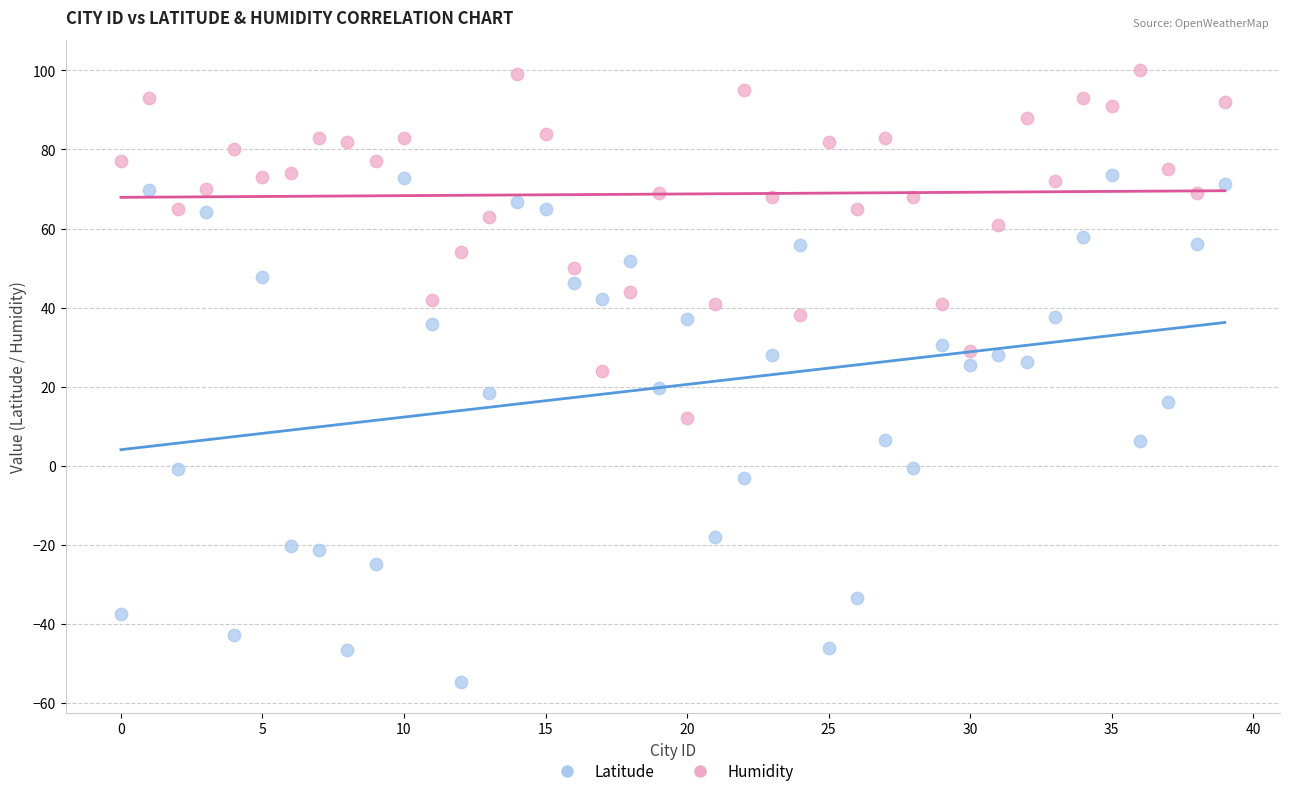

How many data points are displayed?

80